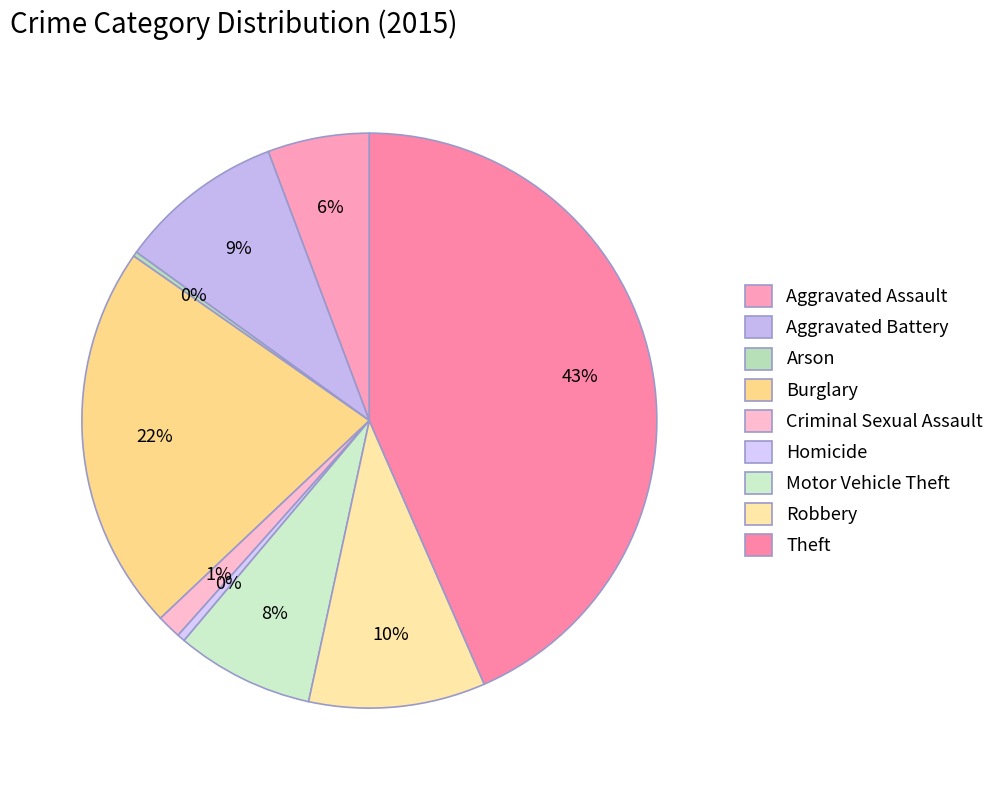

Which slice is the largest?

Theft